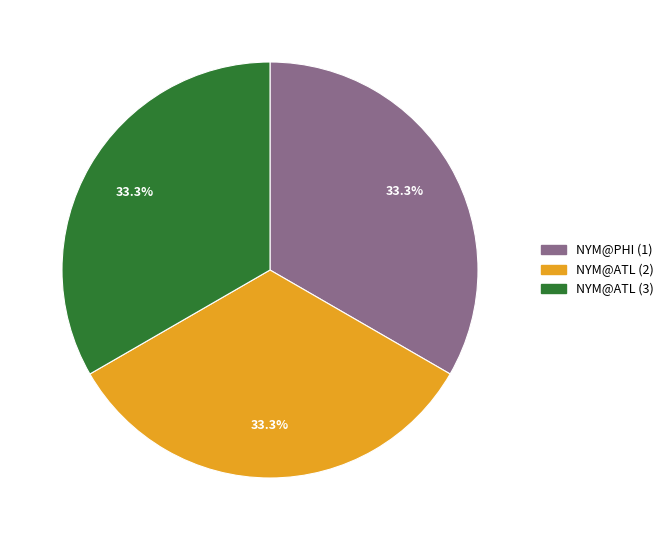

How many slices are in this pie chart?

3